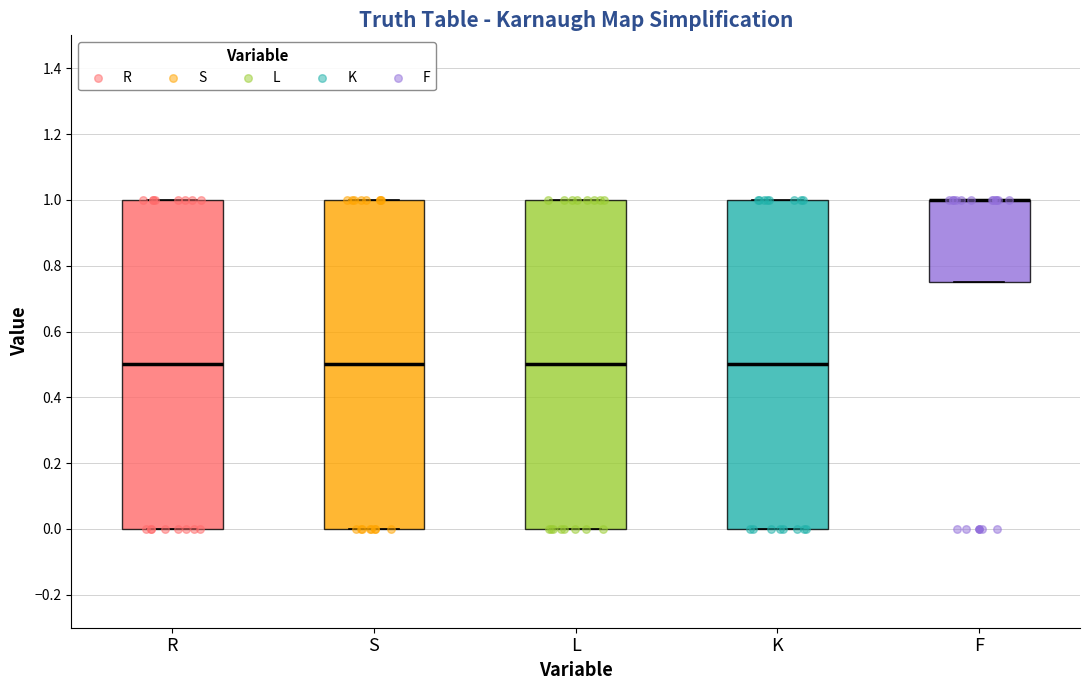

Reading left to right, transcribe this box plot: for each box, give where its median line is, the range the box spans, and where its two whiskers end, as read against the y-axis. The values are not printed on the chart, so give them approximately, as read against the axis.

R: median 0.50, box 0.00 to 1.00, whiskers 0.00 to 1.00
S: median 0.50, box 0.00 to 1.00, whiskers 0.00 to 1.00
L: median 0.50, box 0.00 to 1.00, whiskers 0.00 to 1.00
K: median 0.50, box 0.00 to 1.00, whiskers 0.00 to 1.00
F: median 1.00 (drawn on the box's upper edge), box 0.76 to 1.00, whiskers 0.76 to 1.00